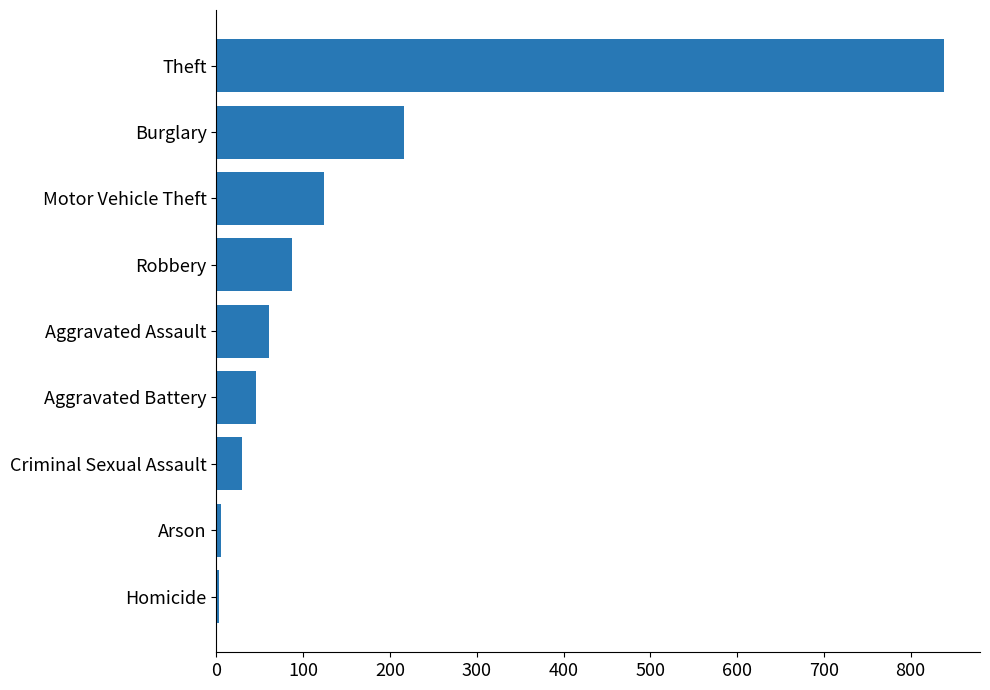

At which category does the chart reach its peak across all series?

Theft